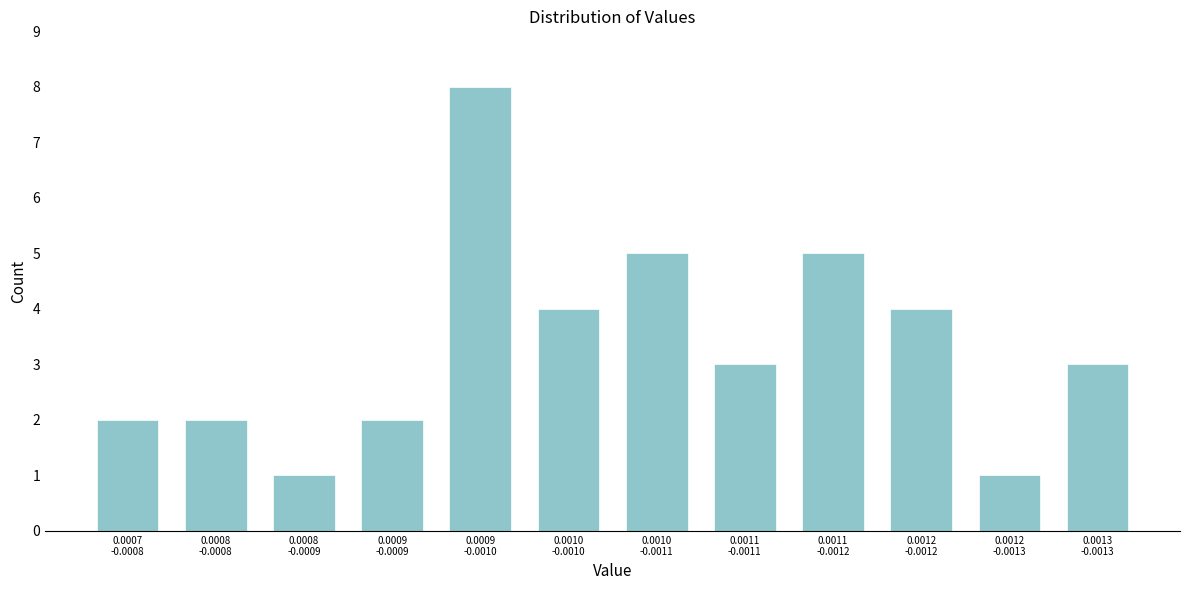

Reading left to right, transcribe all the data shown in this chart.

2	2	1	2	8	4	5	3	5	4	1	3